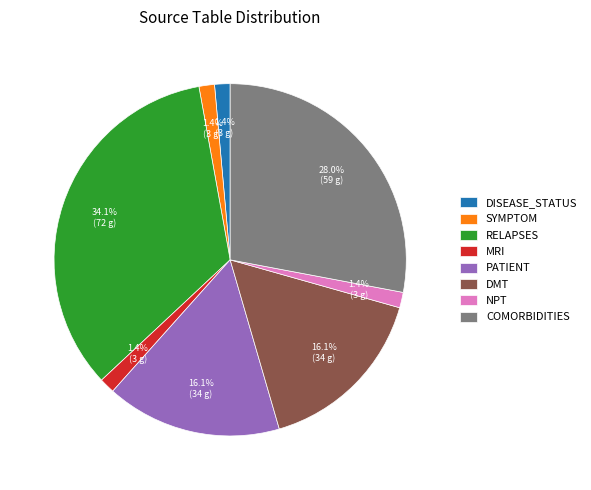

To the nearest percent, what is the difference between the largest and smallest slice percentages?

33%